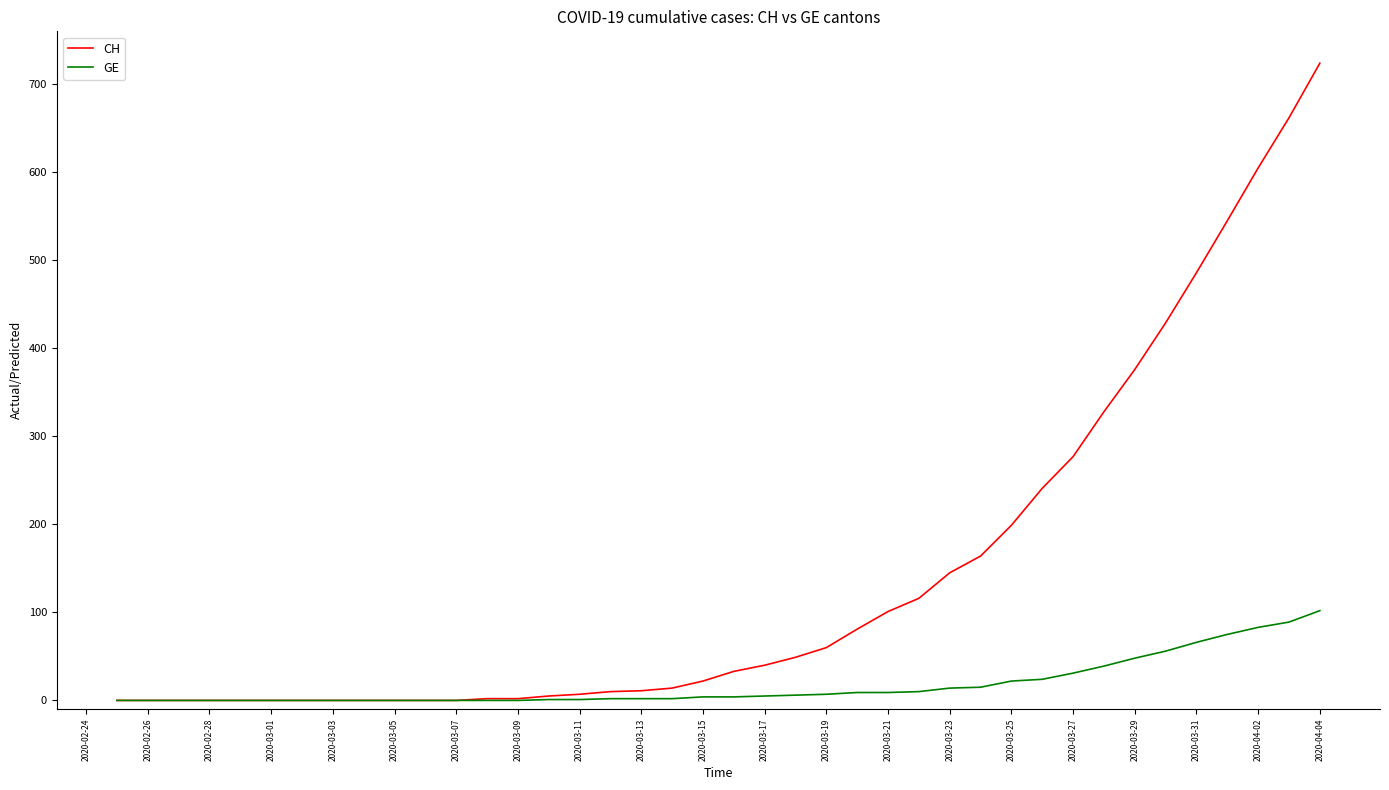

What is the difference between the maximum and minimum values in the CH series?

724